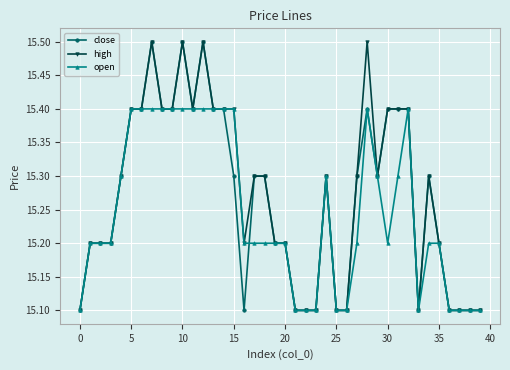

What is the maximum value shown in the chart?

15.5